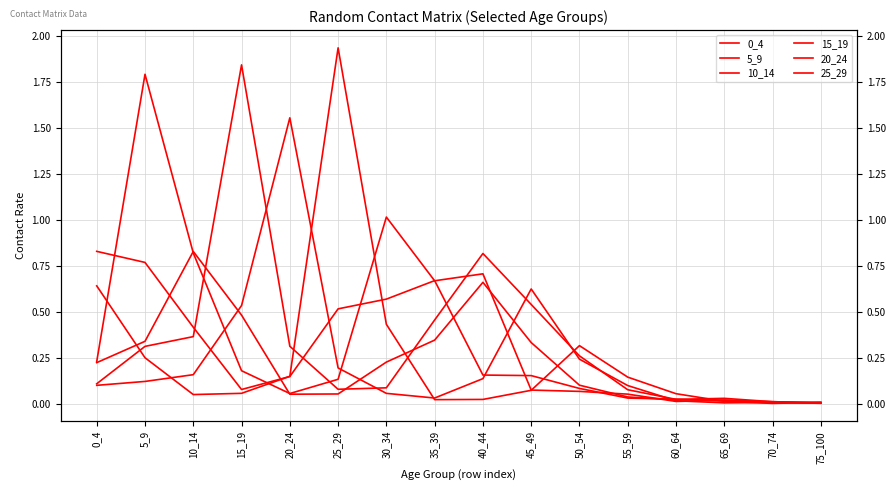

Which series has the largest total across all categories?

5_9